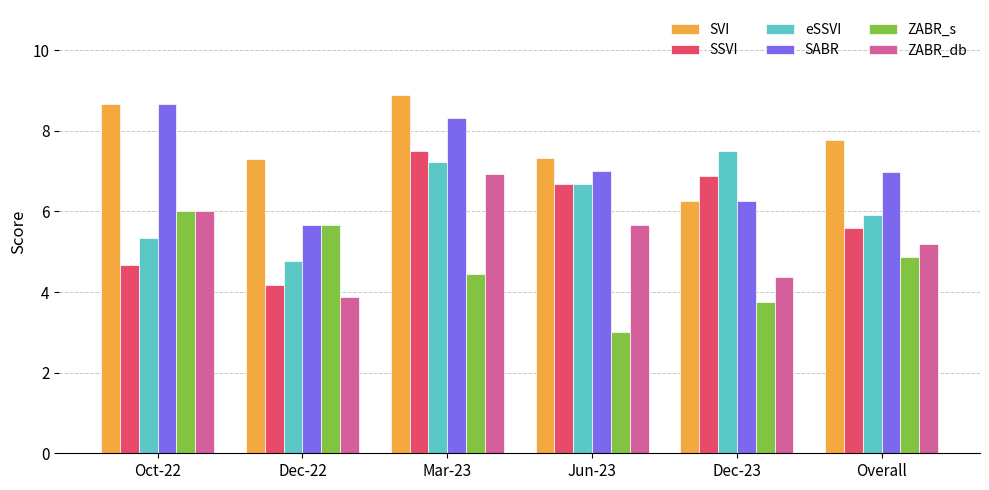

What is the total value across all series at Dec-22?

31.5